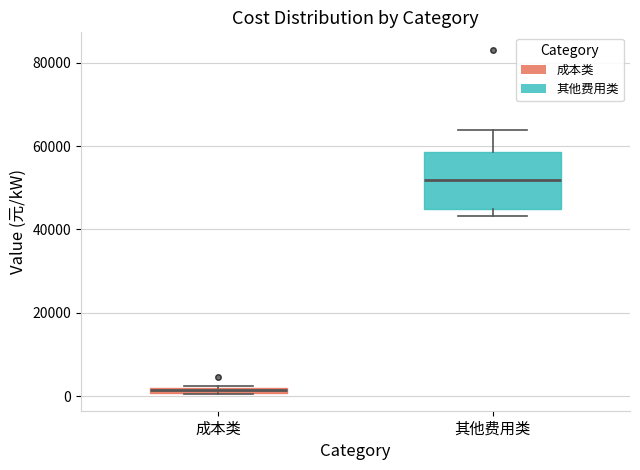

Where is the upper edge of the box for 成本类 on the y-axis? The values are not printed on the chart, so give them approximately, as read against the axis.

2000